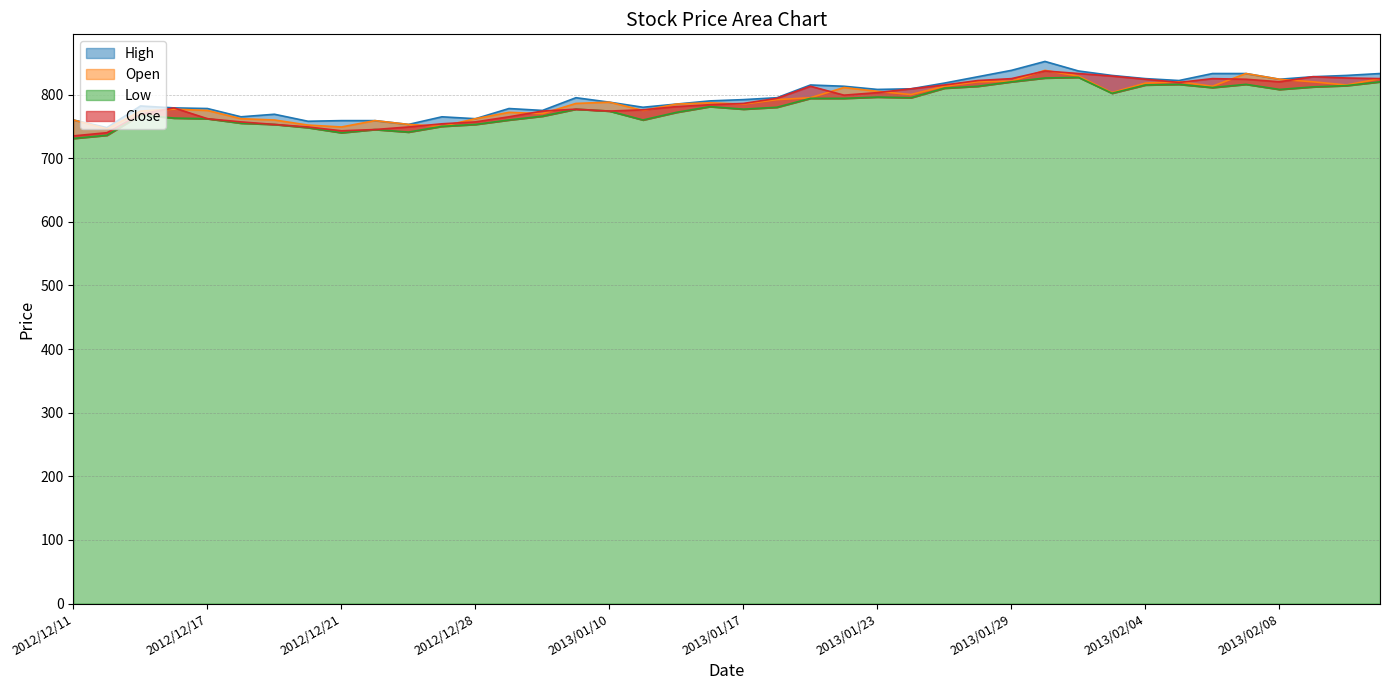

True or false: High has more than 2 interior local peaks.

True